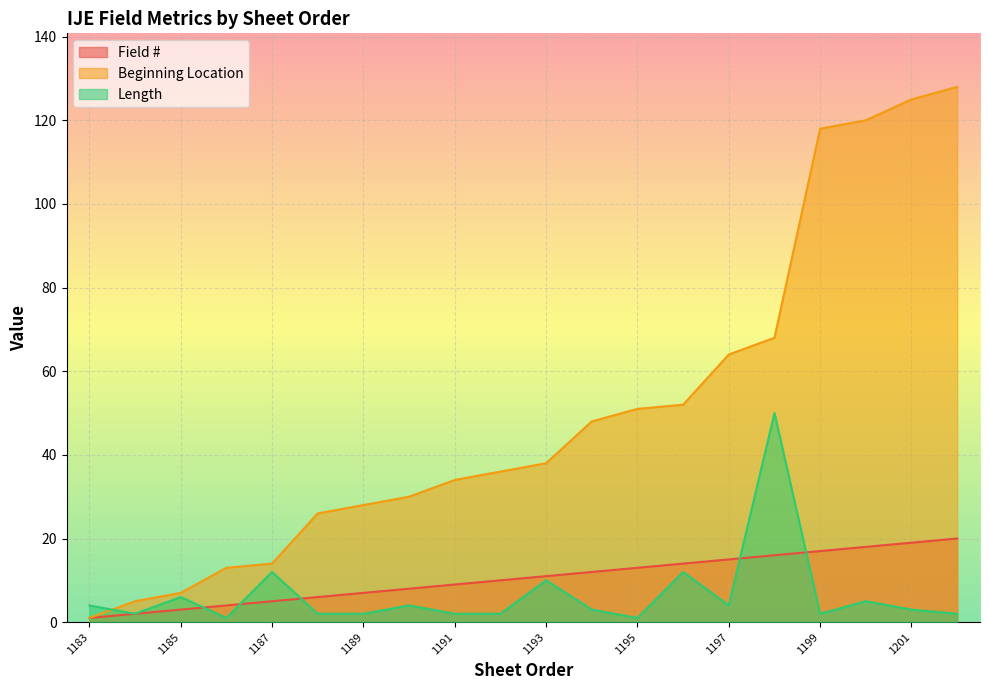

The Field # series shows 11 at 1190. True or false?

False